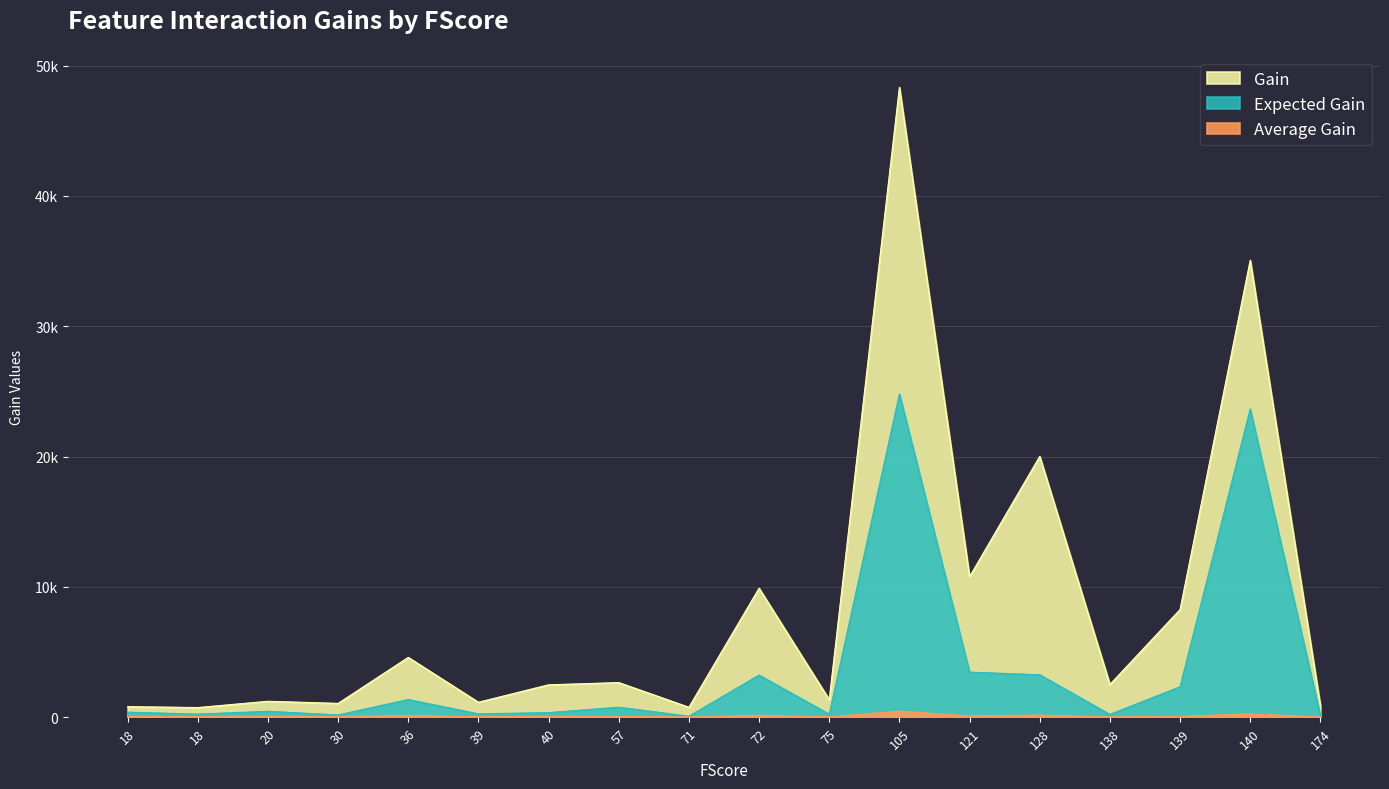

How many data points in Gain are less than 2503?

9